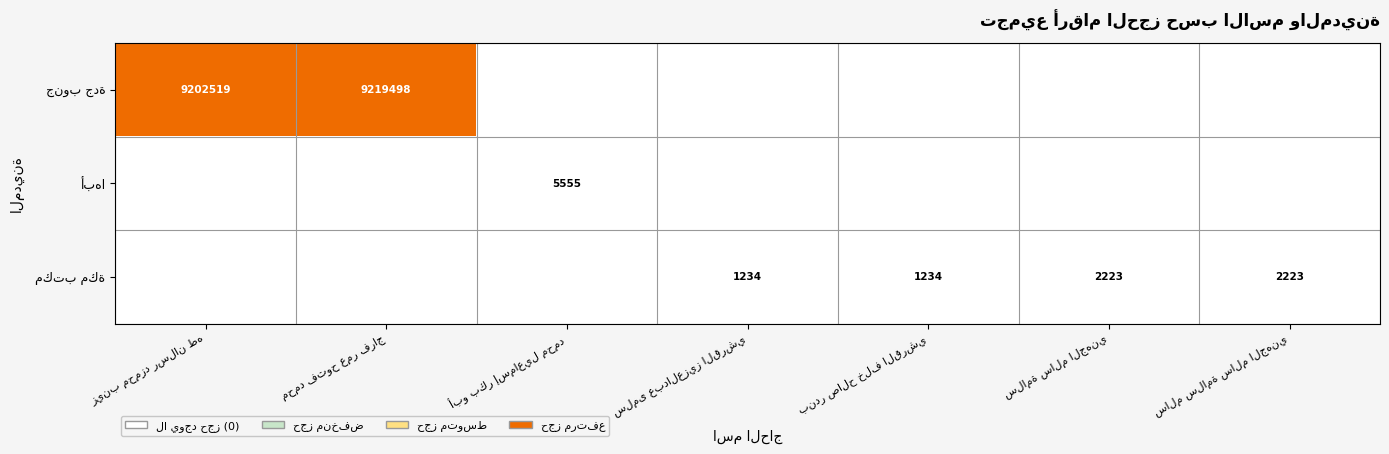

At which category is the sum across all series the highest?

محمد فتوح عمر فراج